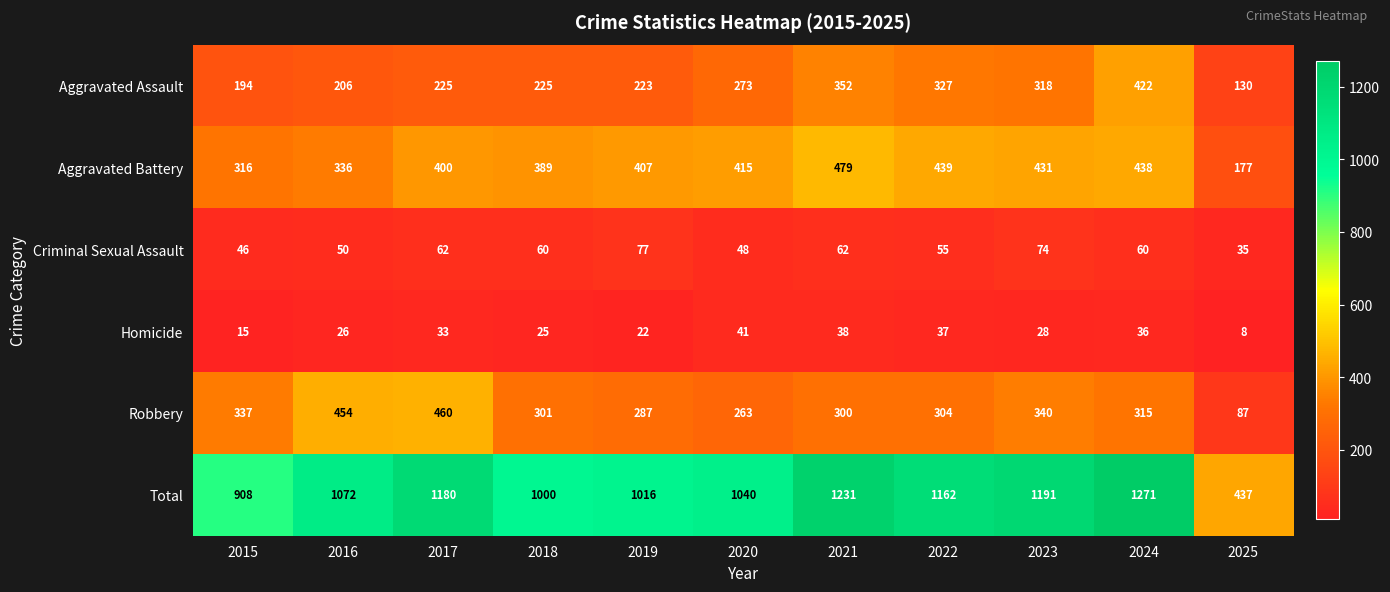

What is the total value across all series at 2022?

2324